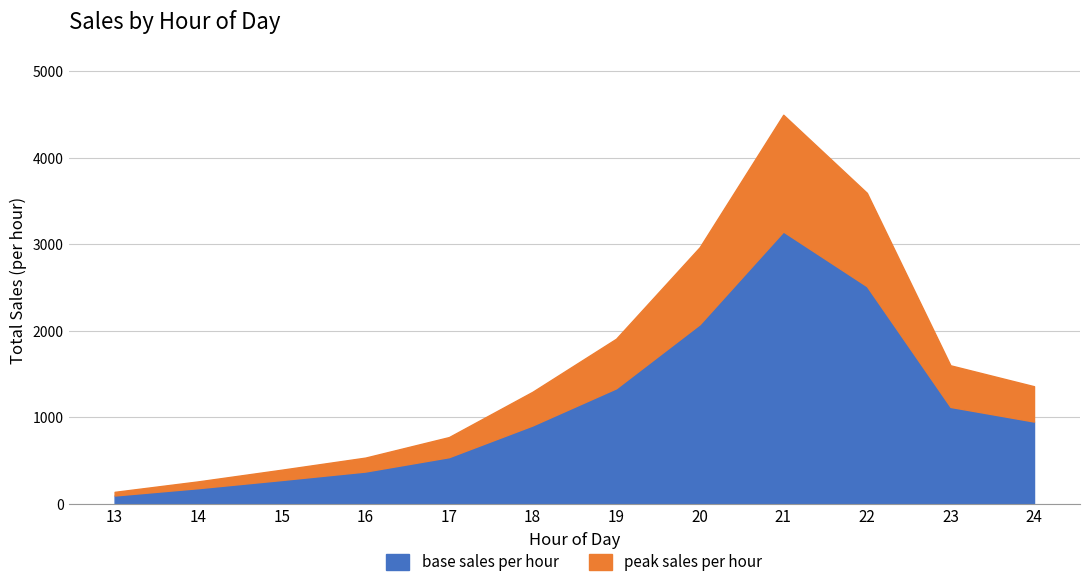

Approximately how many times larger is the value at 22 compared to 19?

1.9